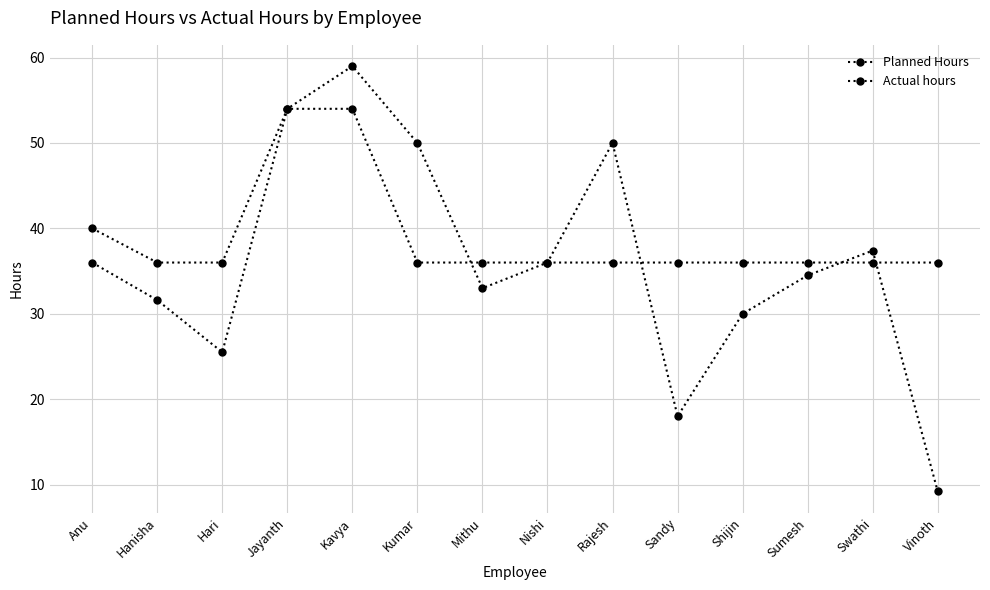

How many intersections are there between Planned Hours and Actual hours?

4